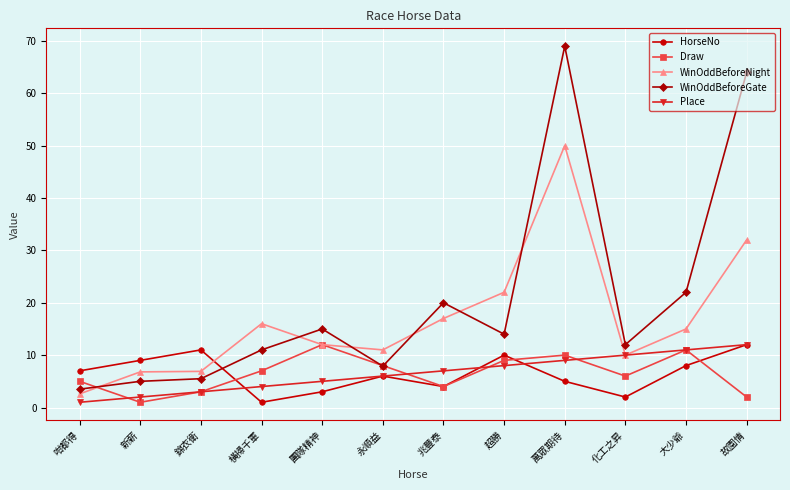

Which series has the largest total across all categories?

WinOddBeforeGate